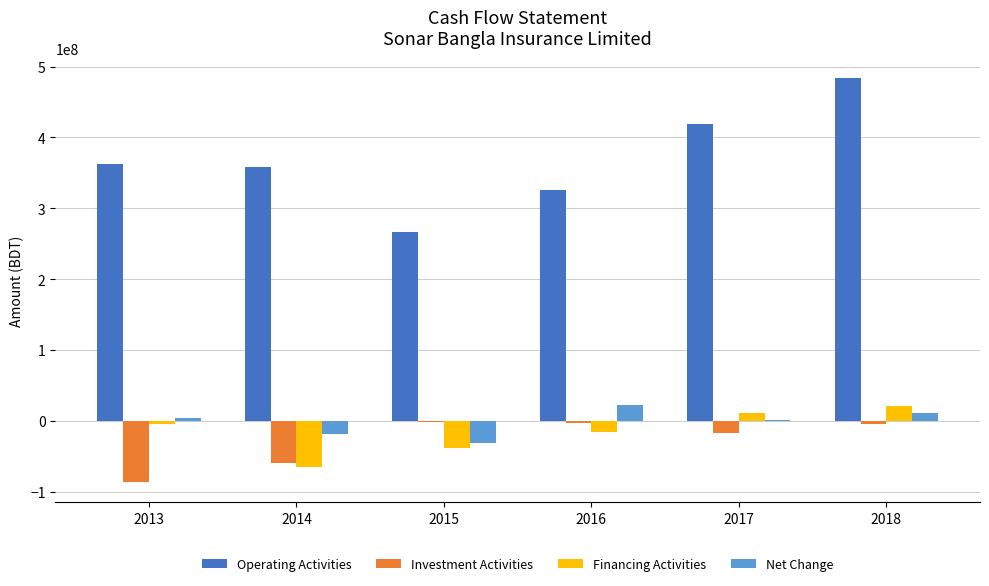

Count the number of data series in this chart.

4